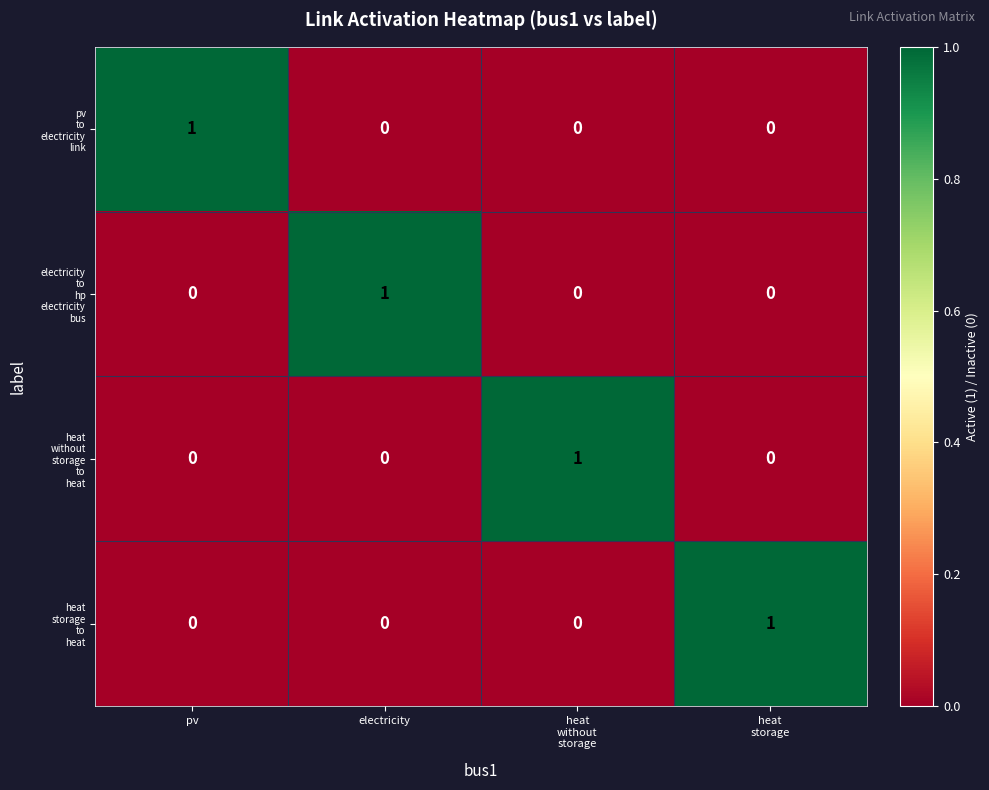

What is the difference between the highest and lowest values at heat
without
storage?

1